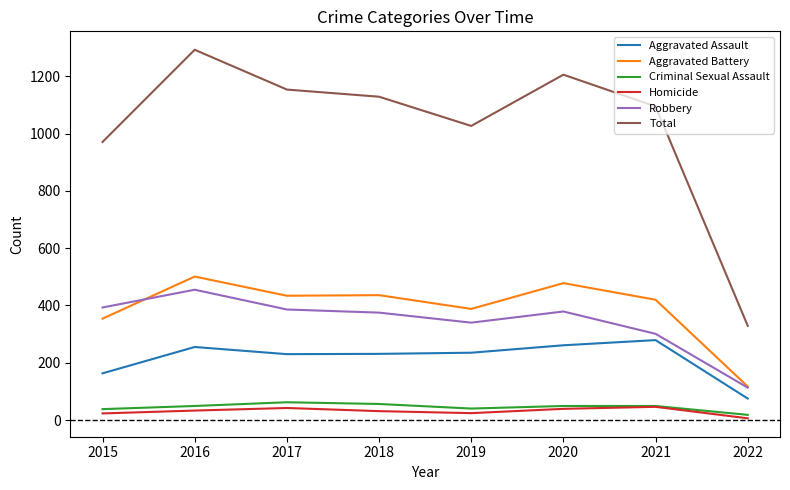

Count the number of data series in this chart.

6